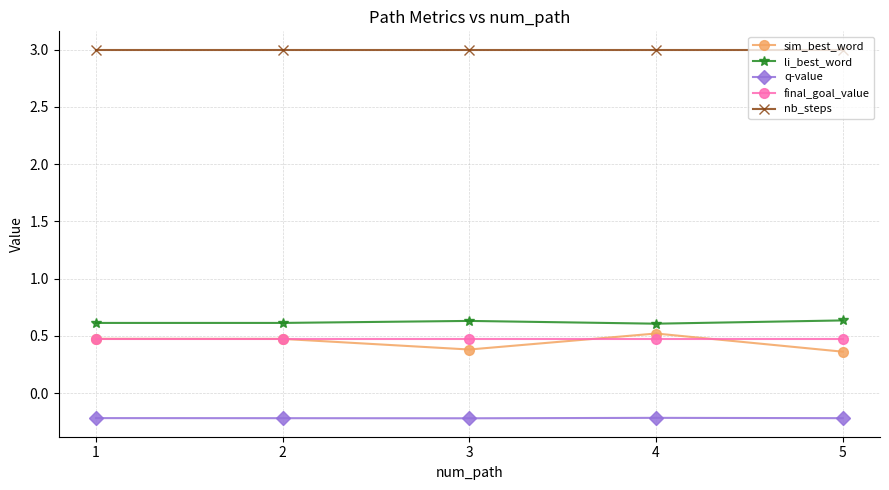

True or false: sim_best_word has a value of 0.4 at 5.

True